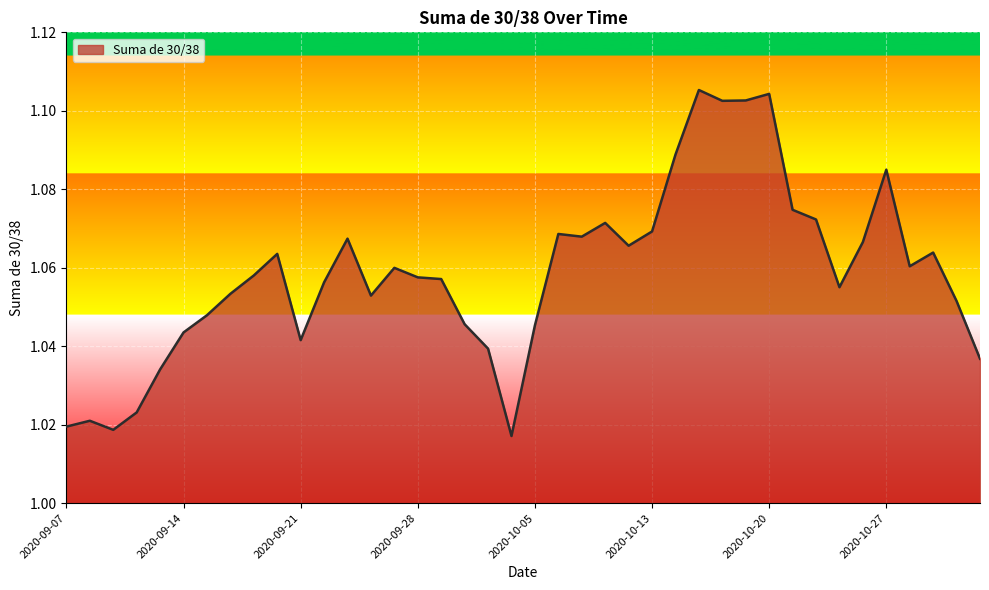

How many lines are shown in the chart?

1